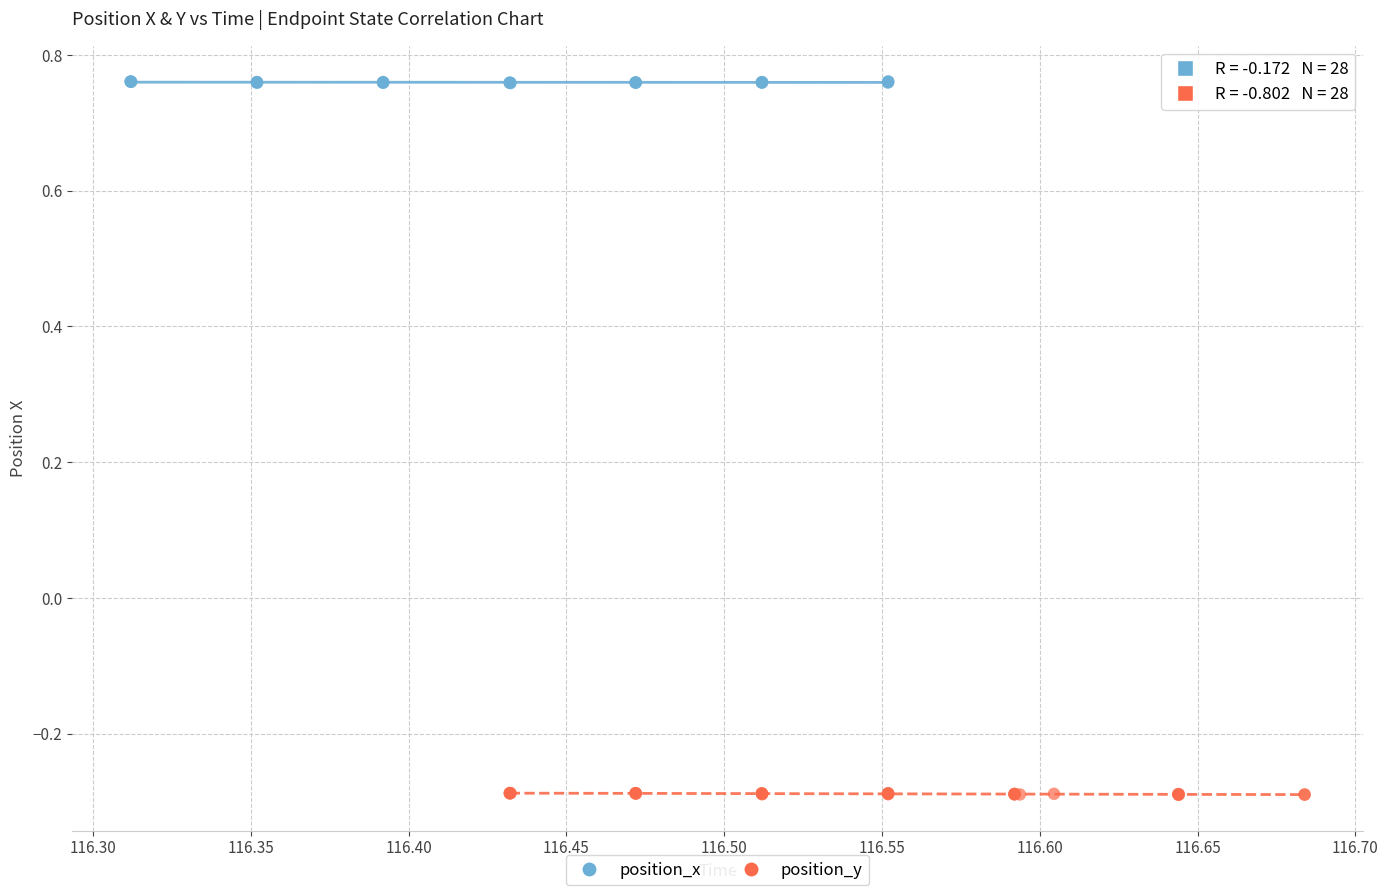

Which series contains the highest Y value?

position_x